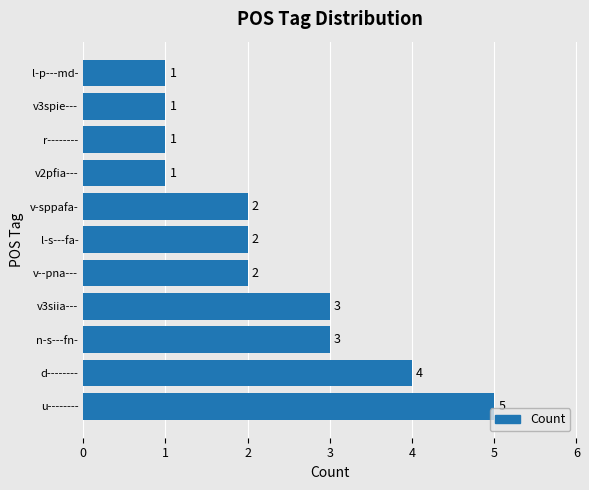

What is the average value?

2